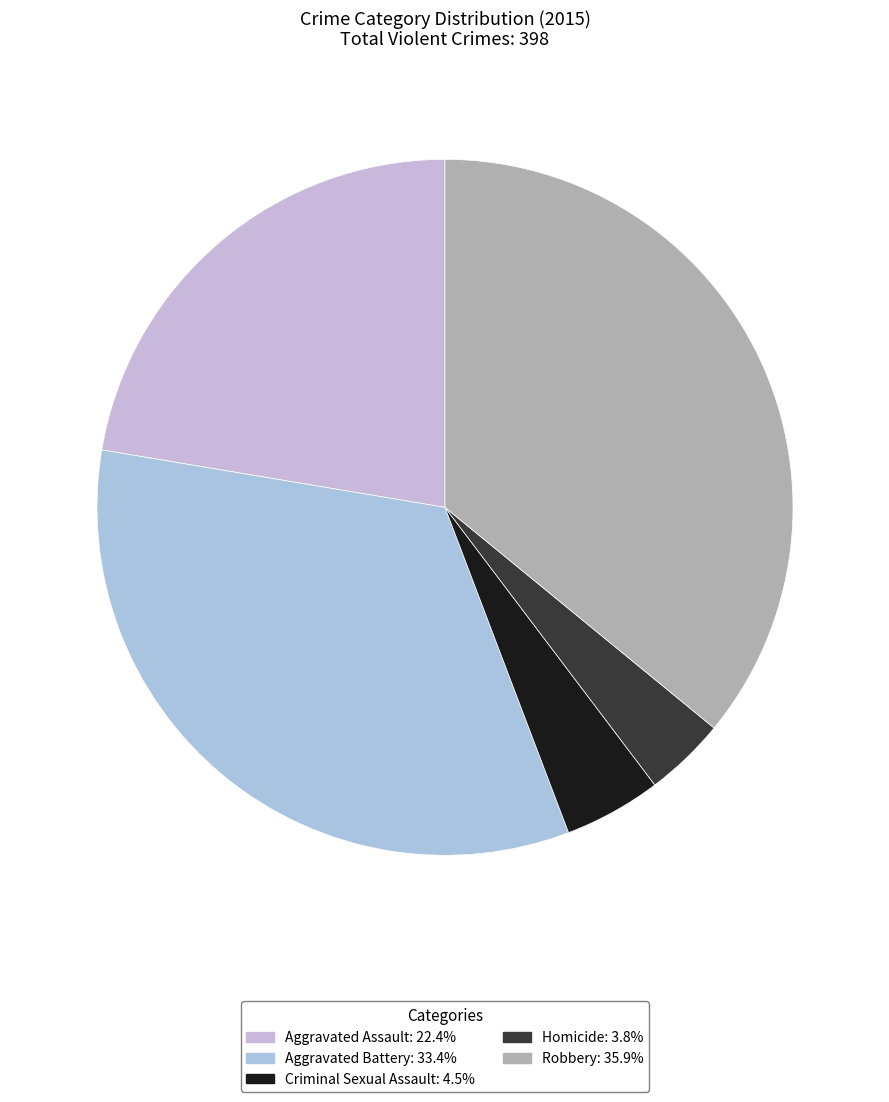

True or false: Aggravated Assault accounts for 34% of the total.

False